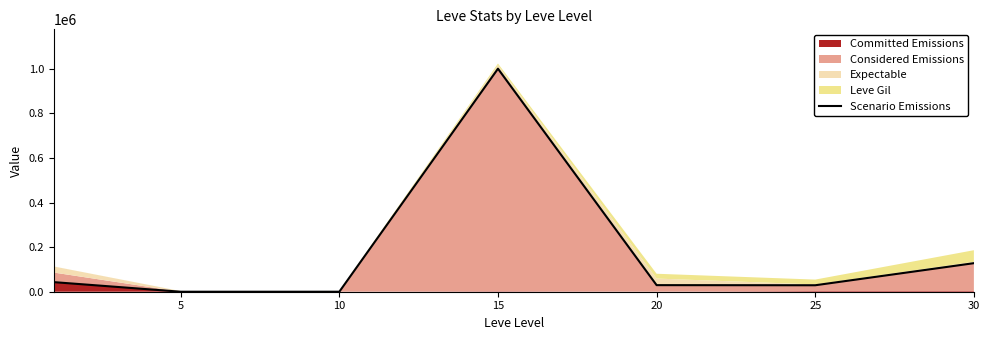

Which category has the lowest value across all series?

5